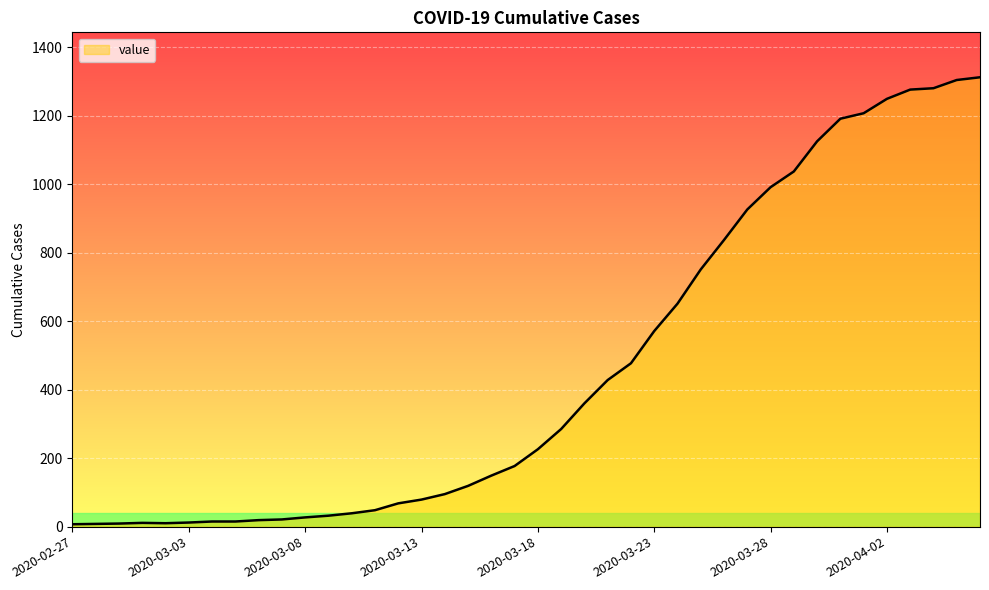

What is the greatest value displayed?

1312